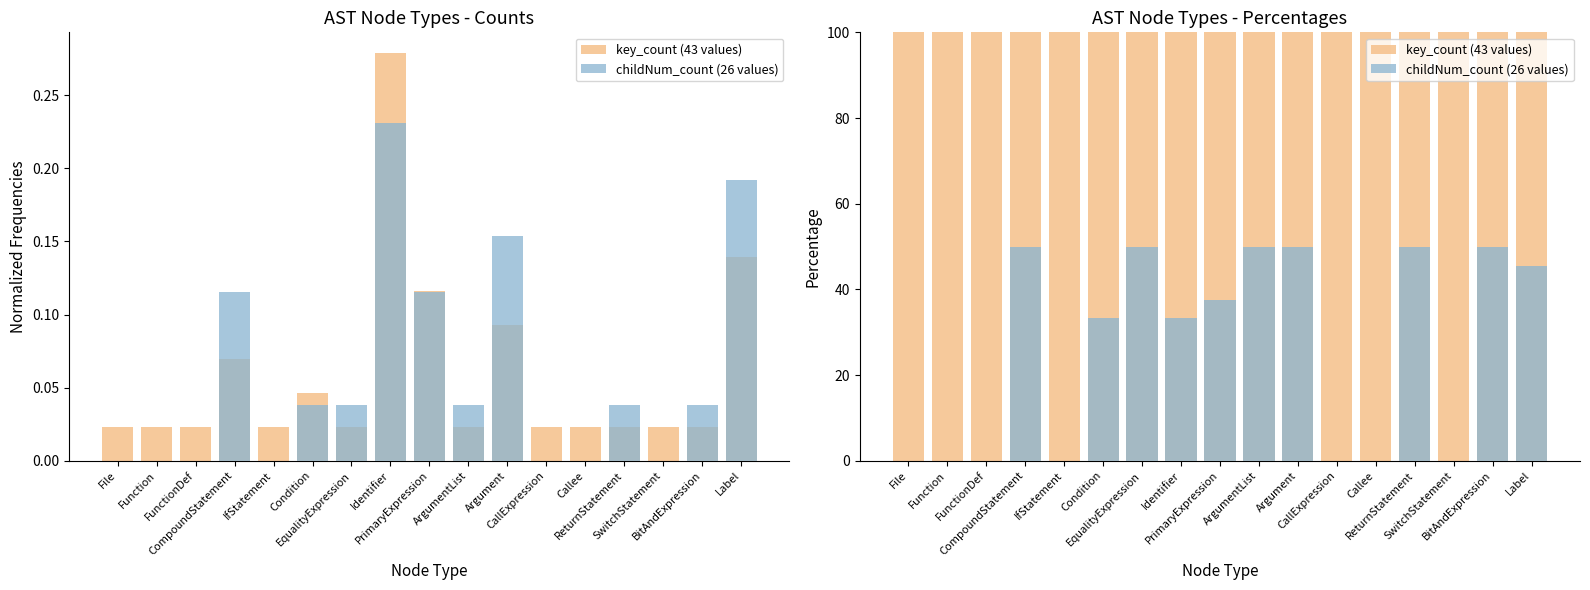

At which category does the chart reach its minimum across all series?

File